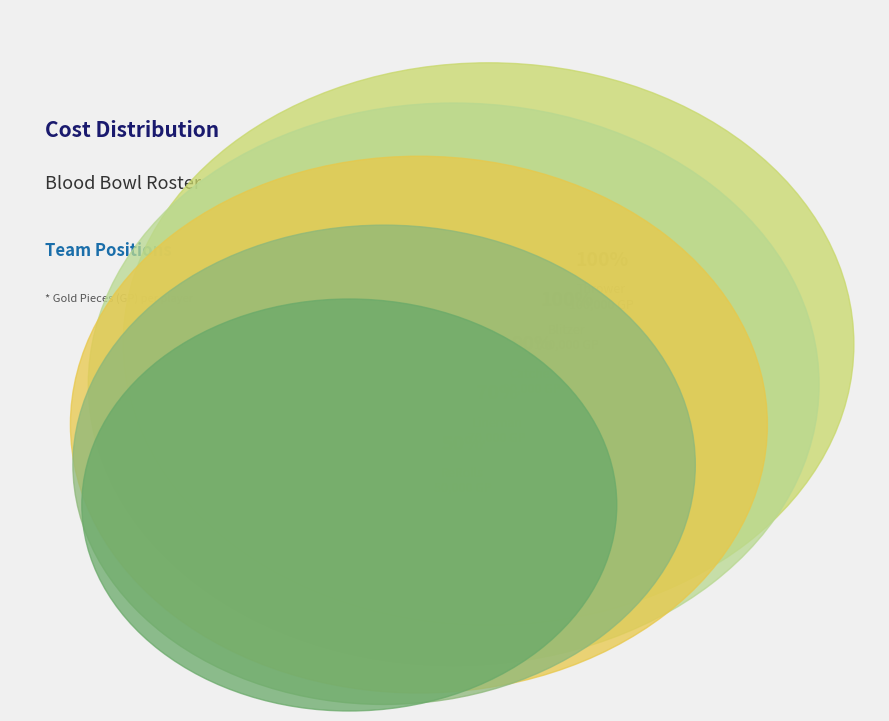

Approximately how many times larger is the value at Thrower compared to ReRolls?

2.0